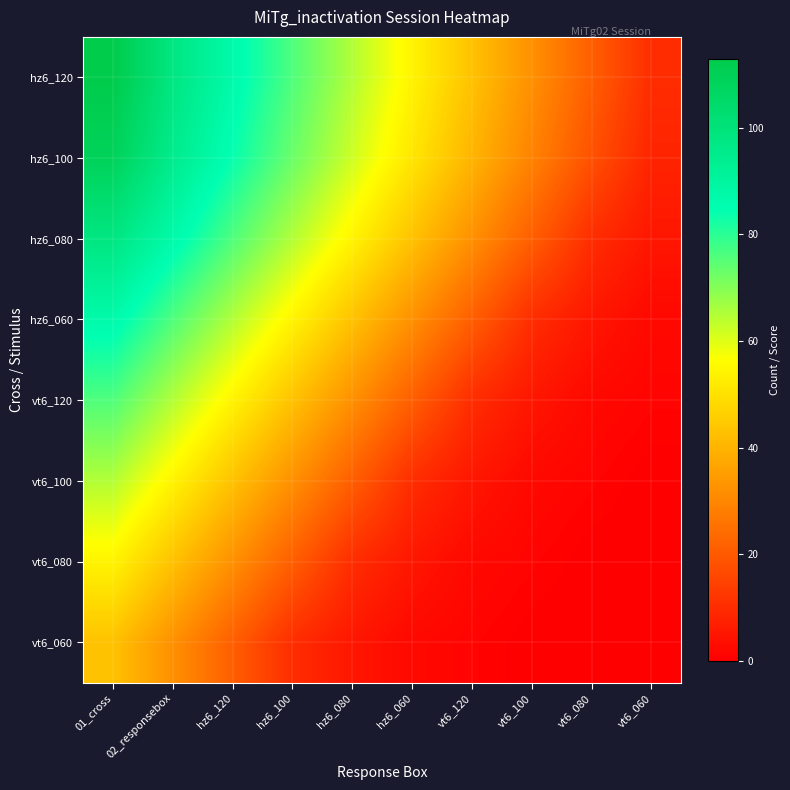

At hz6_120, list the series in order from largest to smallest.

hz6_120, hz6_100, hz6_080, hz6_060, vt6_120, vt6_100, vt6_080, vt6_060